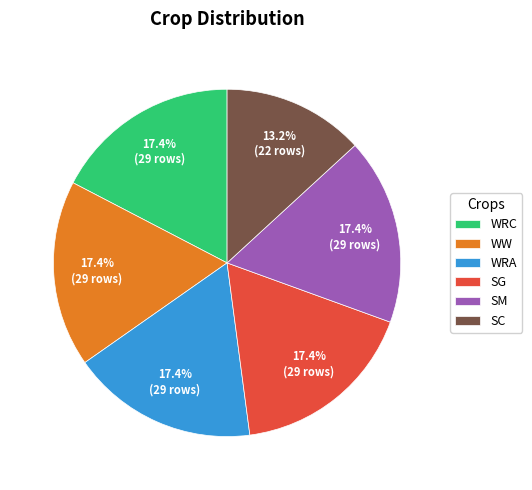

To the nearest percent, what percentage of the pie is SM?

17%